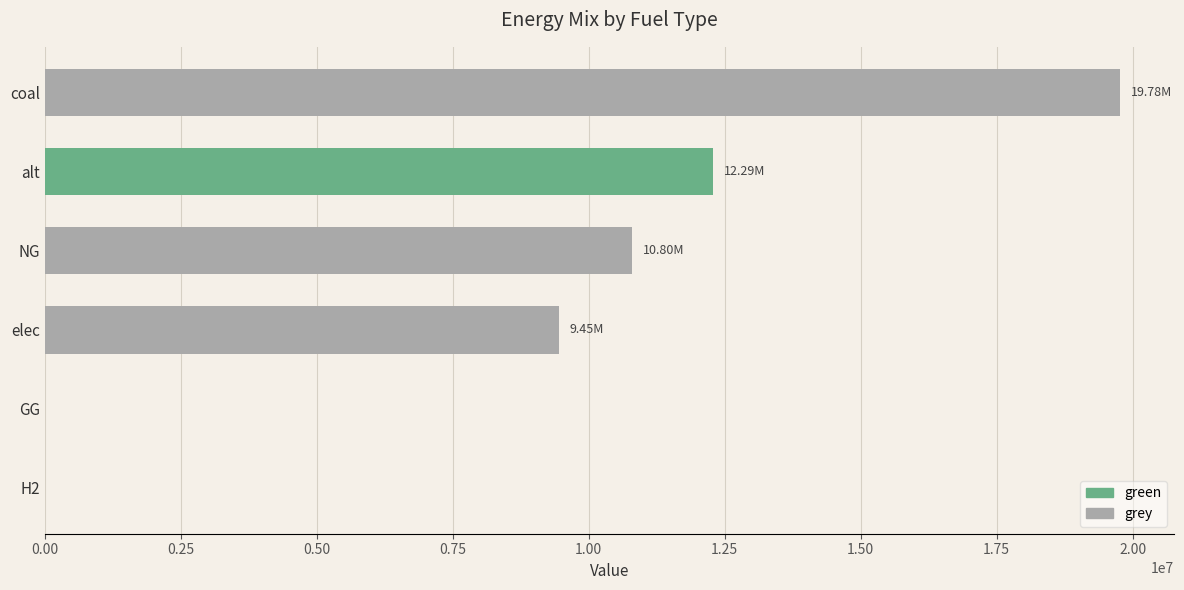

What is the sum of all grey values?

40033787.8